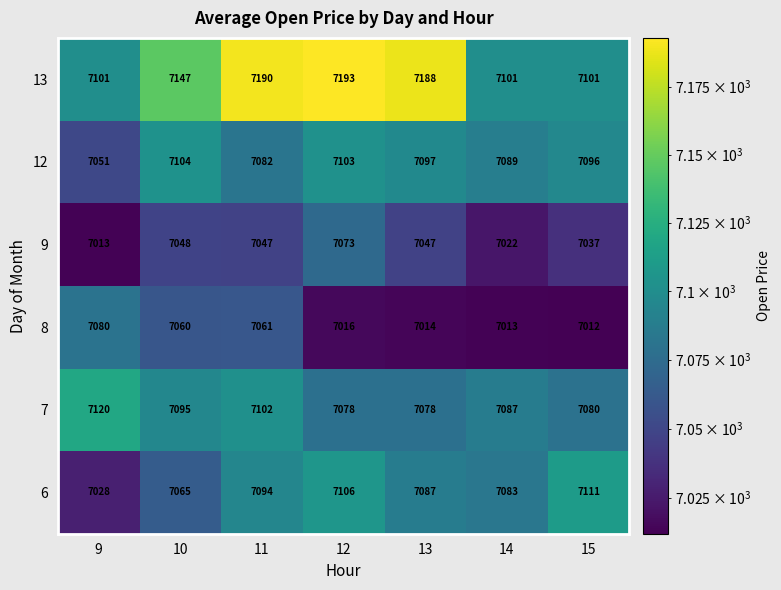

What is the total value across all series at 12?

42569